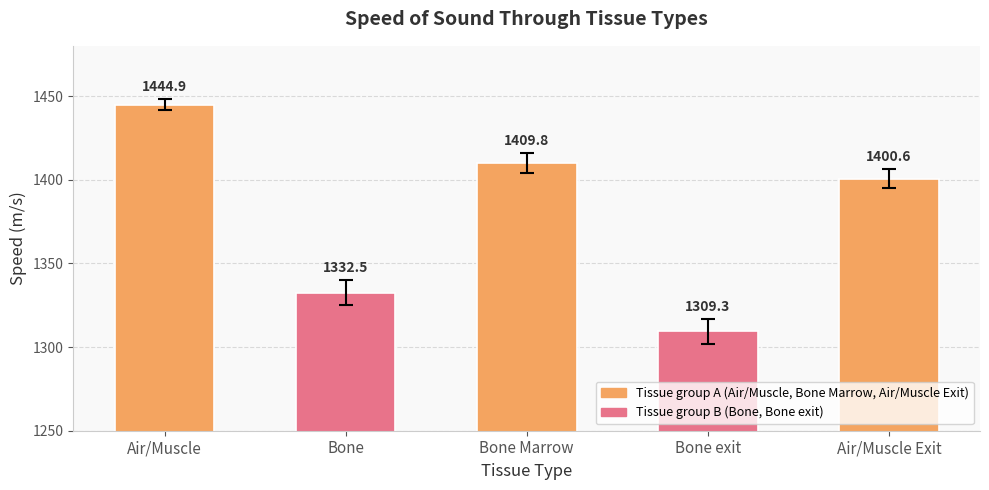

Does the chart contain stacked bars?

No